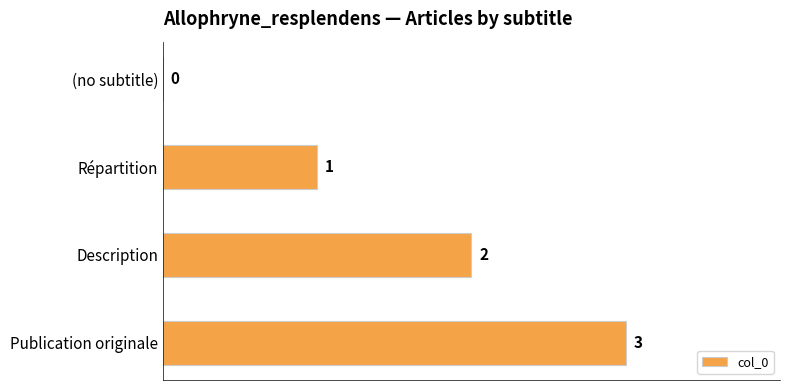

What is the maximum value shown in the chart?

3